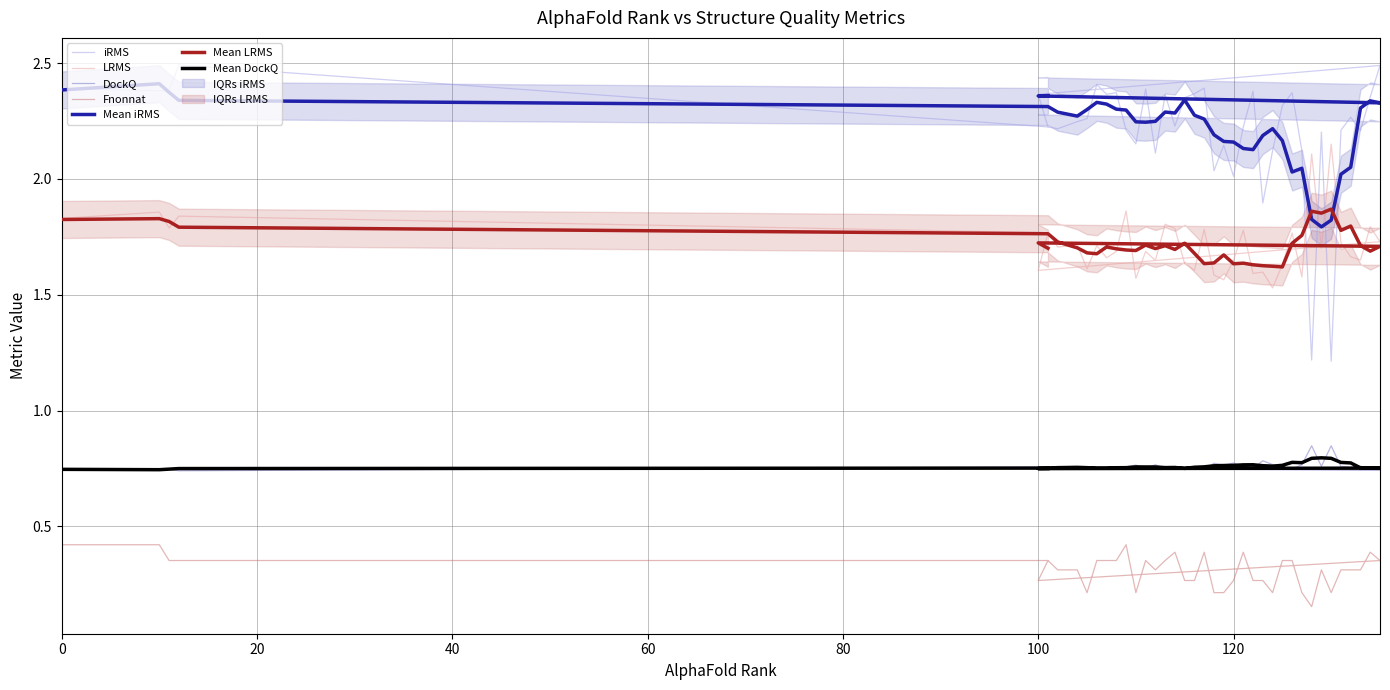

List the series in order of their peak value, highest first.

iRMS, LRMS, DockQ, Fnonnat